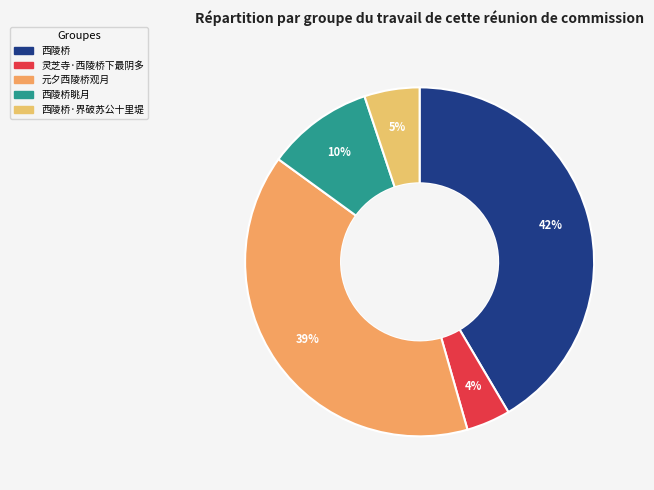

How many slices are in this pie chart?

5